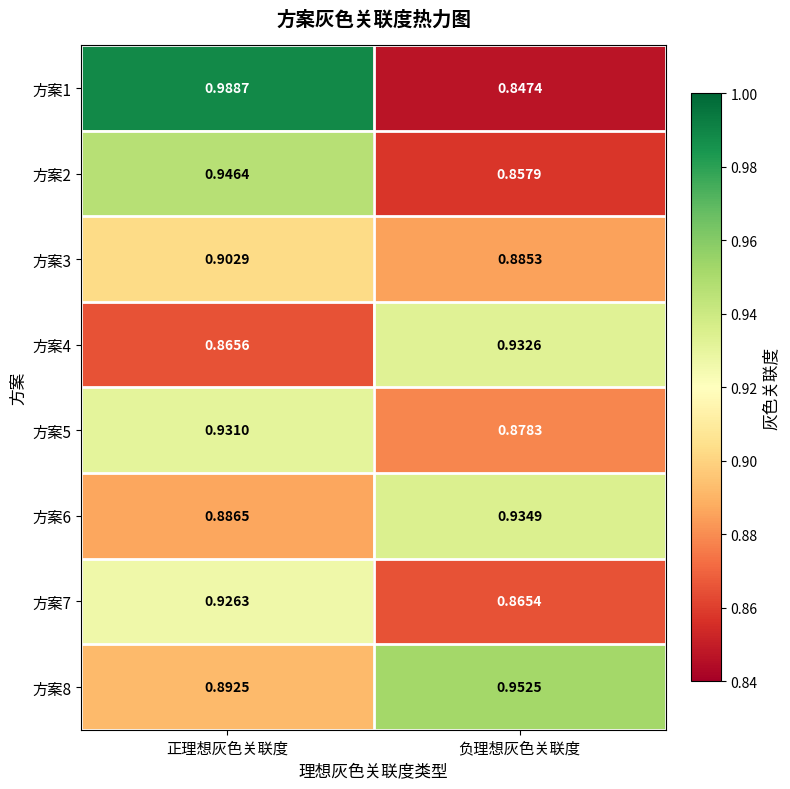

Which category has the highest value across all series?

正理想灰色关联度